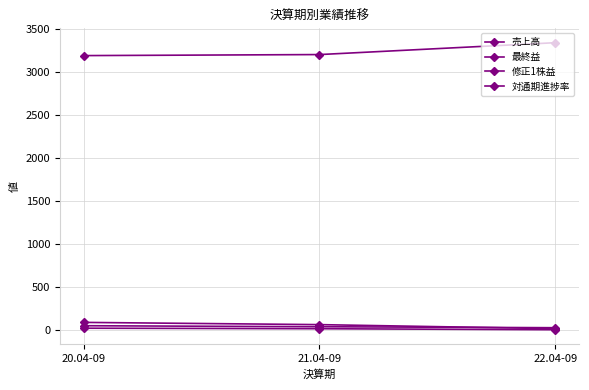

True or false: 対通期進捗率 has a value of 27.2 at 22.04-09.

True